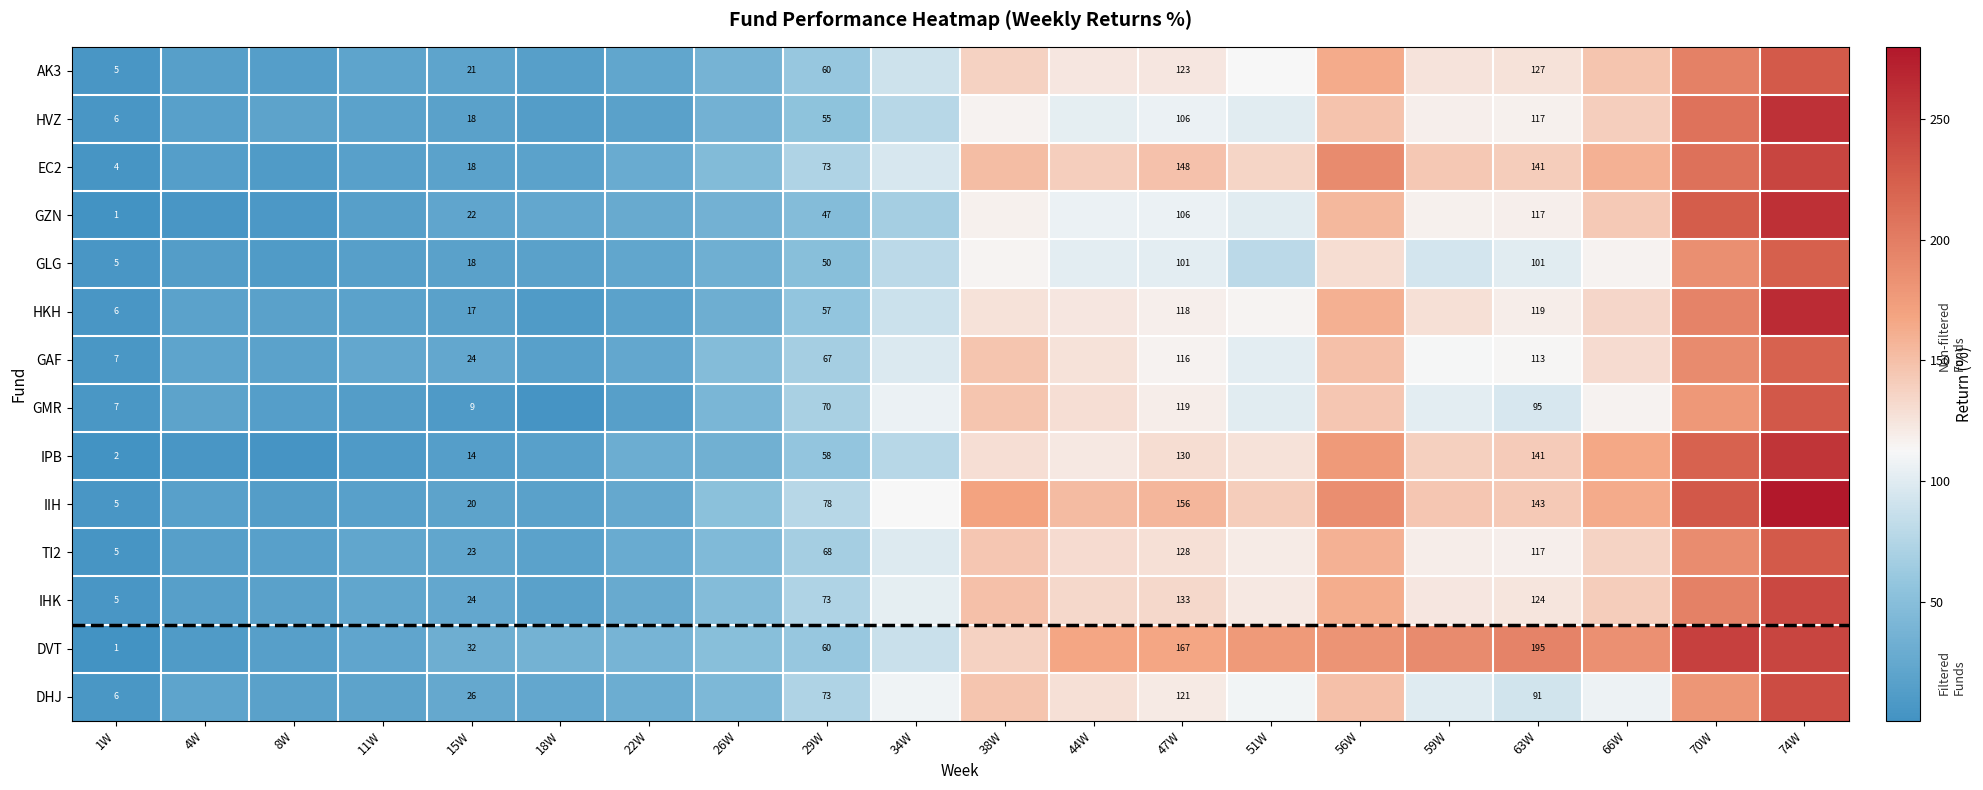

What is the difference between the second highest and second lowest values in the GLG series?

174.2